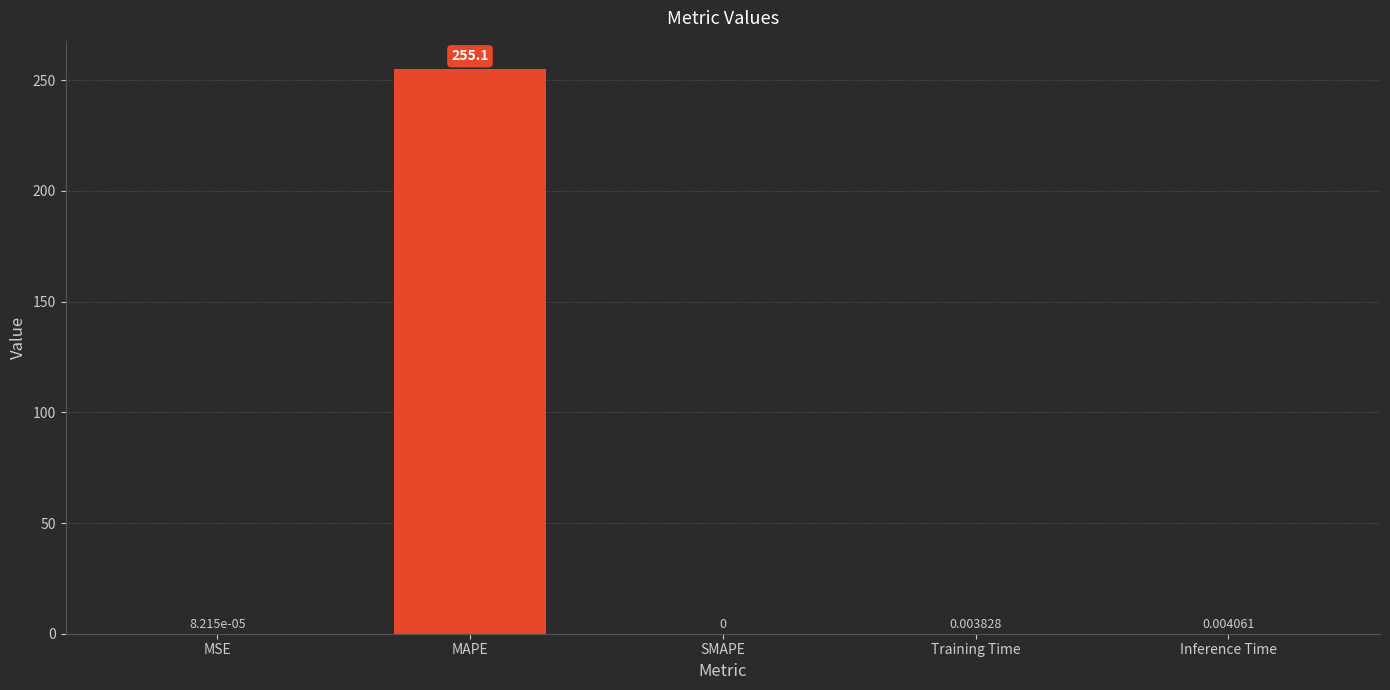

Where is the data nearest to the value 127?

Inference Time